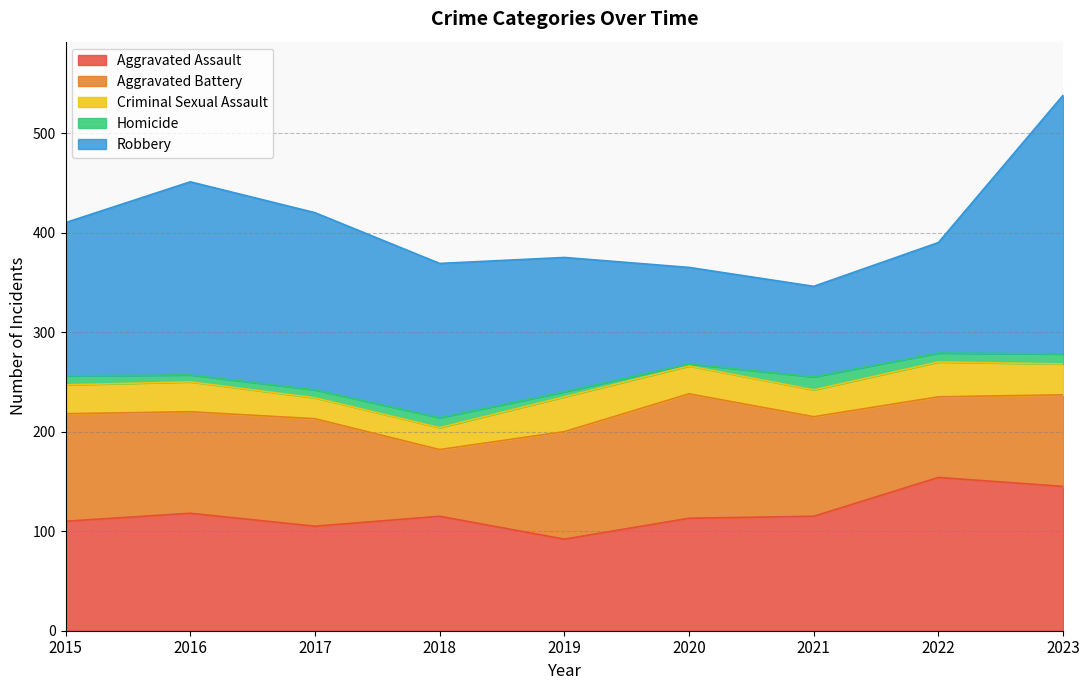

Is the value of Aggravated Battery at 2017 greater than the value of Criminal Sexual Assault at 2018?

Yes